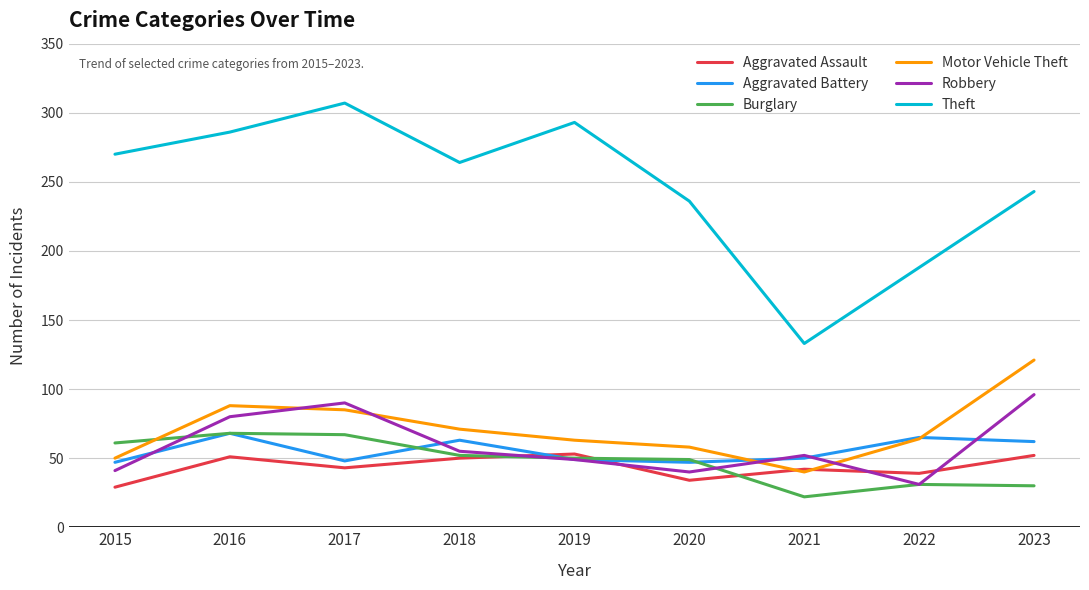

True or false: Aggravated Battery has a value of 84 at 2015.

False